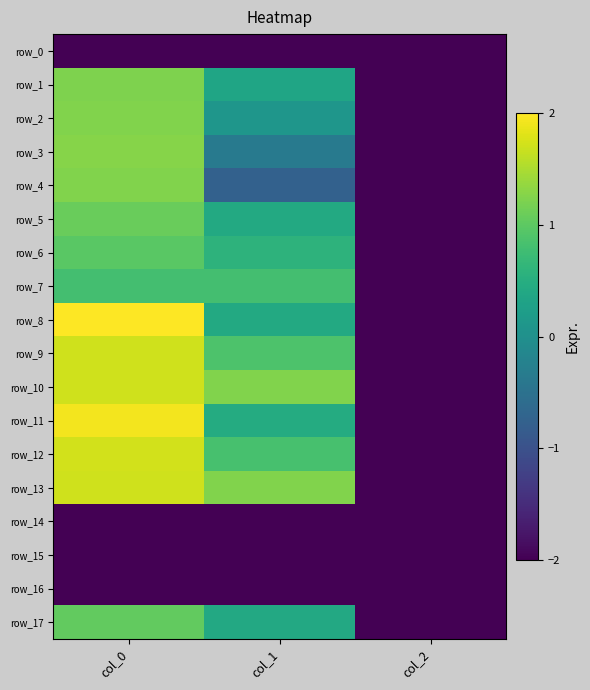

Reading left to right, list all the values displayed in this chart.

row_0: -2.0	-2.0	-2.0
row_1: 1.2	0.4	-2.0
row_2: 1.2	0.1	-2.0
row_3: 1.3	-0.4	-2.0
row_4: 1.2	-0.8	-2.0
row_5: 1.1	0.4	-2.0
row_6: 1.0	0.6	-2.0
row_7: 0.8	0.8	-2.0
row_8: 2.0	0.4	-2.0
row_9: 1.7	0.9	-2.0
row_10: 1.7	1.2	-2.0
row_11: 1.9	0.5	-2.0
row_12: 1.7	0.8	-2.0
row_13: 1.7	1.2	-2.0
row_14: -2.0	-2.0	-2.0
row_15: -2.0	-2.0	-2.0
row_16: -2.0	-2.0	-2.0
row_17: 1.0	0.4	-2.0